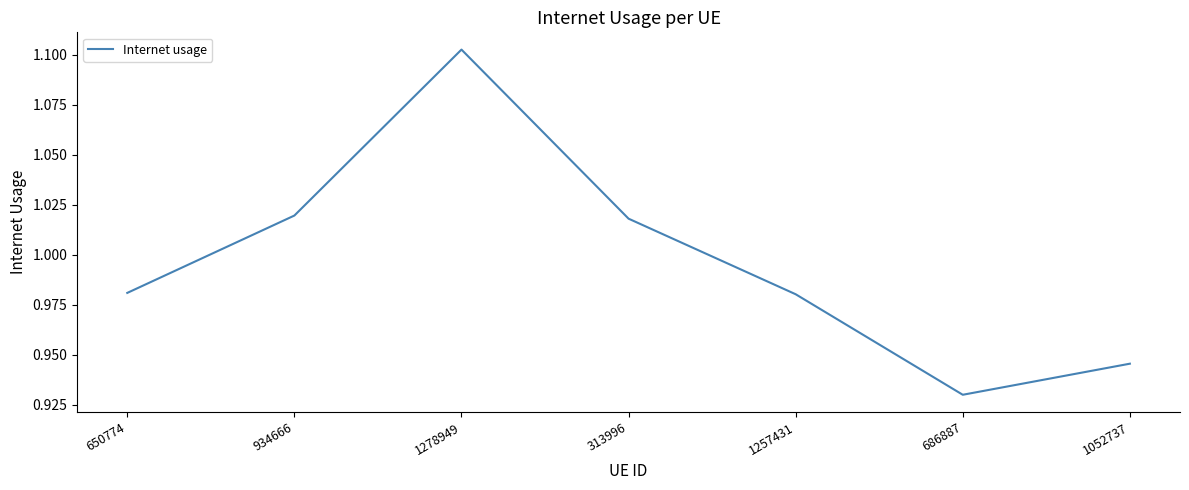

Count the values in the range 0 to 1.

4